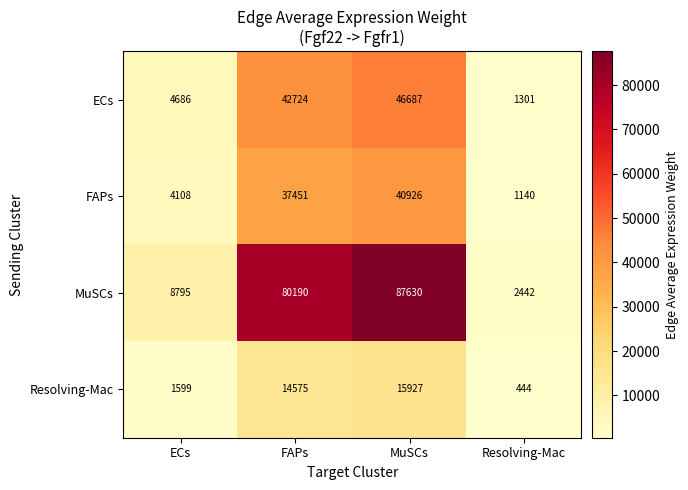

True or false: FAPs has a value of 447 at Resolving-Mac.

False